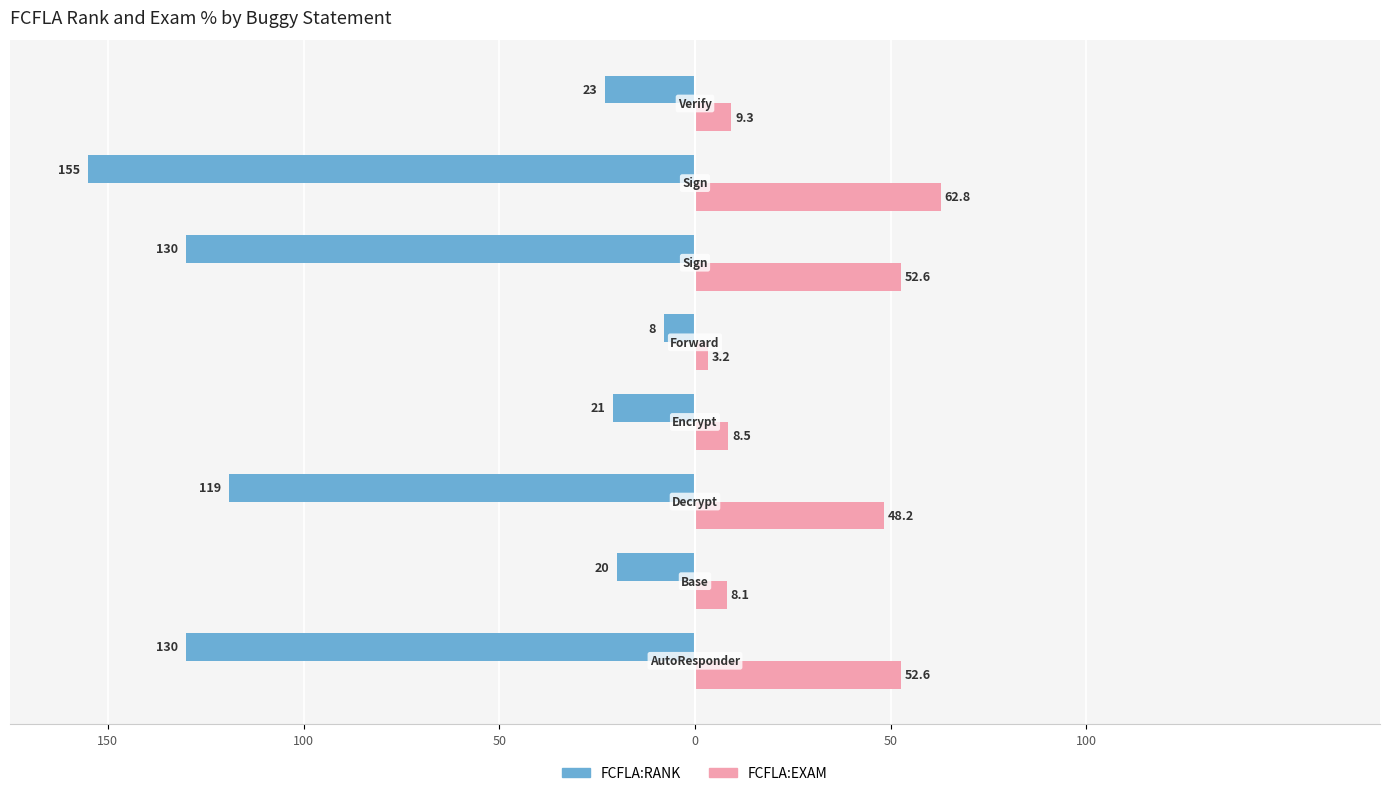

Reading left to right, transcribe all the data shown in this chart.

FCFLA:RANK: -130.0	-20.0	-119.0	-21.0	-8.0	-130.0	-155.0	-23.0
FCFLA:EXAM: 52.6	8.1	48.2	8.5	3.2	52.6	62.8	9.3